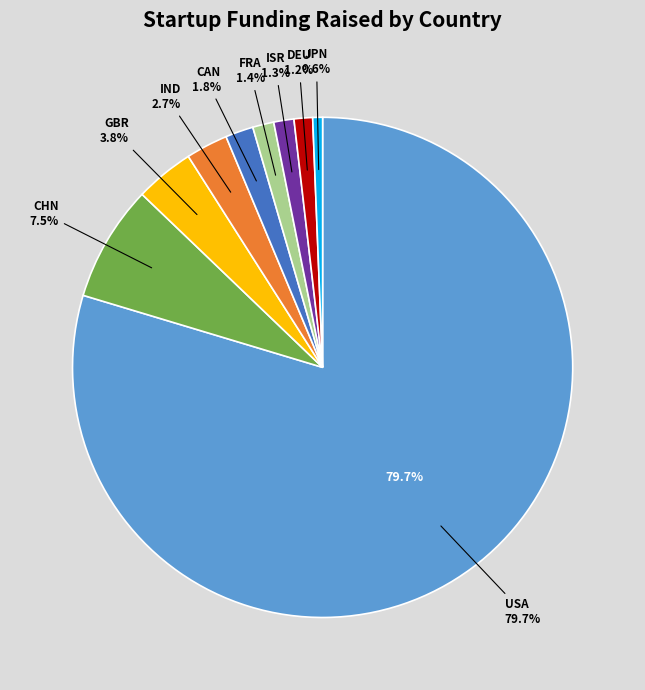

Does DEU account for over 50% of the chart?

No